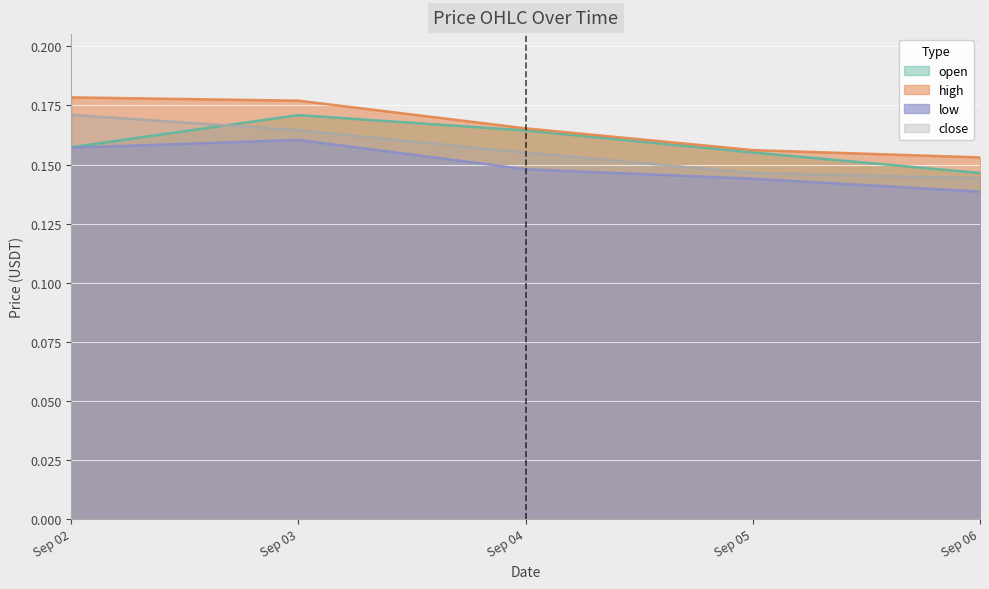

Does the chart display data point markers on the line(s)?

No